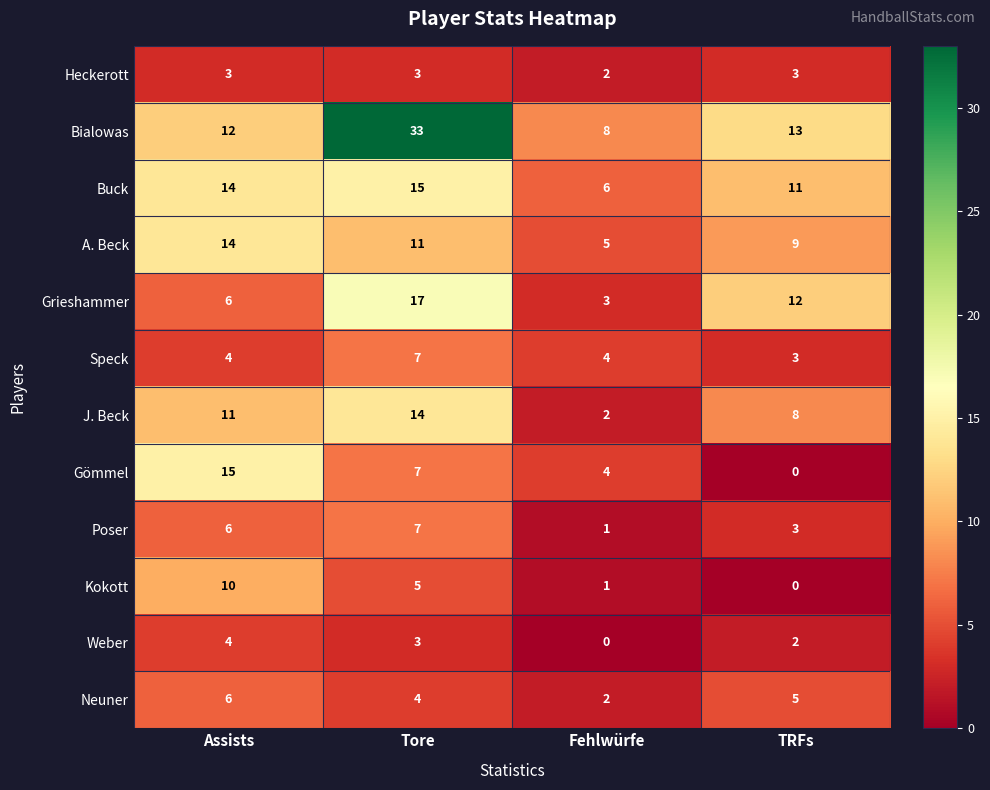

Is it true that Bialowas equals 5 at Assists?

False